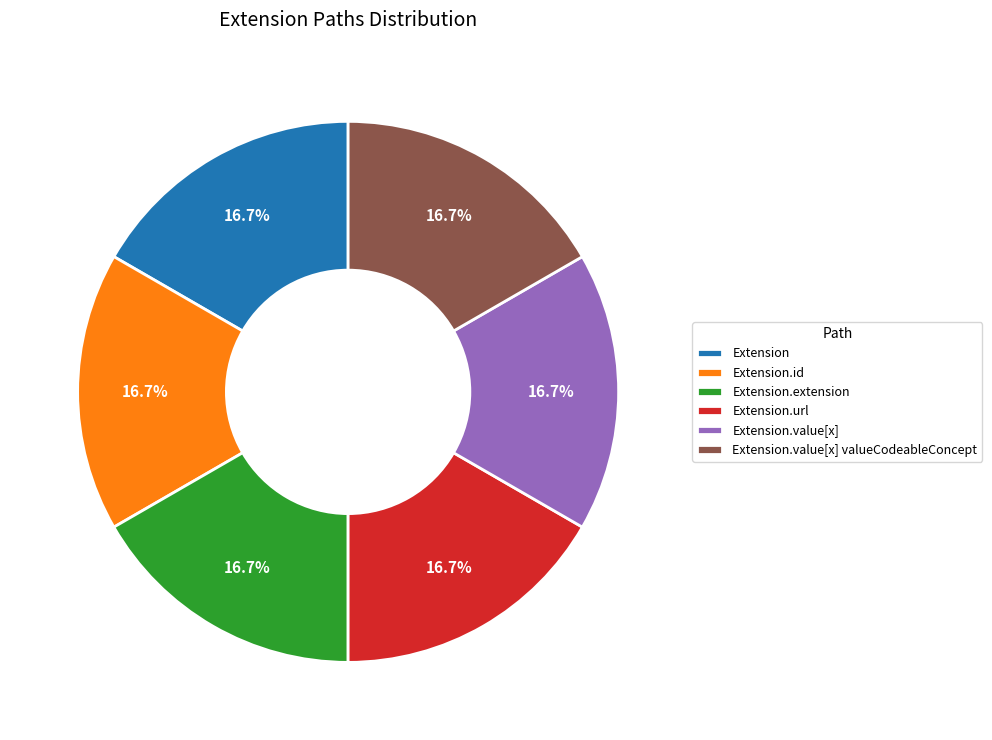

Approximately how many times larger is the value at Extension.url compared to Extension.extension?

1.0